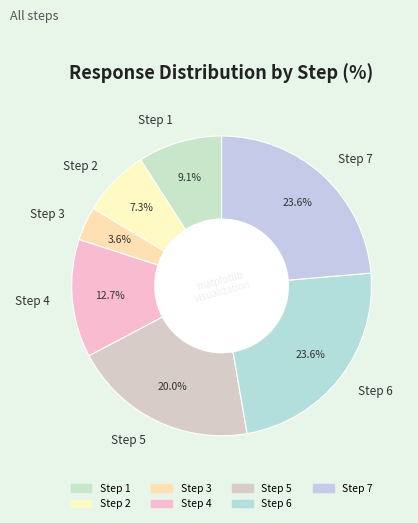

To the nearest percent, what portion does Step 2 represent?

7%